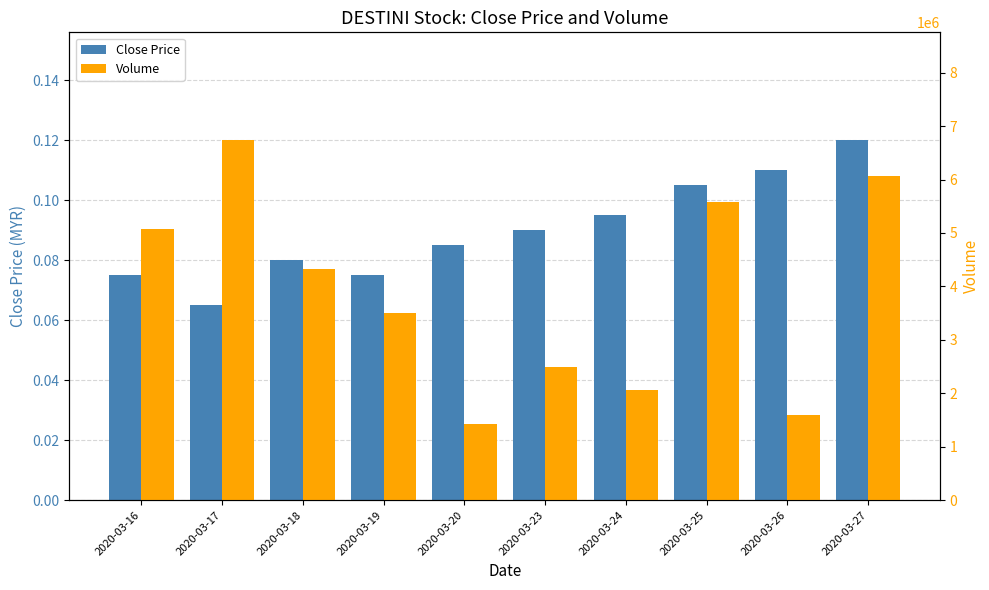

Rank the categories by Close Price value from lowest to highest.

2020-03-17, 2020-03-16, 2020-03-19, 2020-03-18, 2020-03-20, 2020-03-23, 2020-03-24, 2020-03-25, 2020-03-26, 2020-03-27